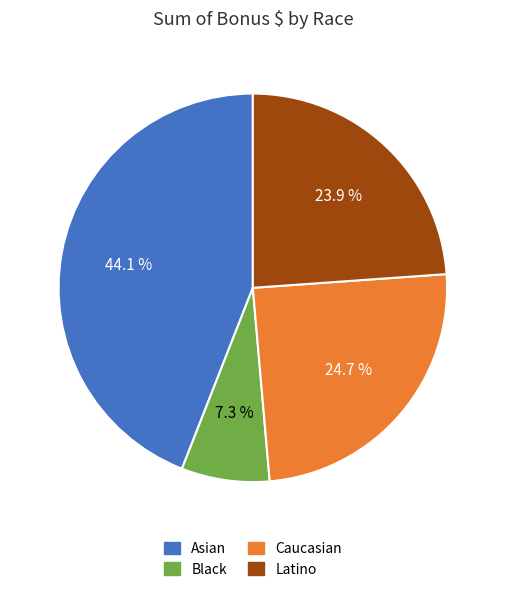

True or false: Caucasian accounts for 33% of the total.

False